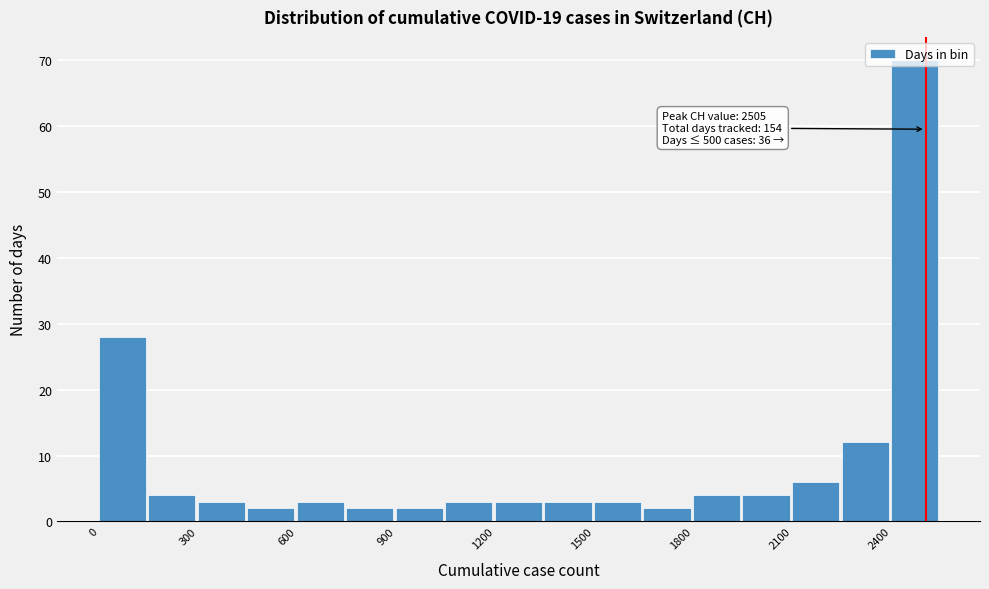

Read against the x-axis, roughly where is the centre of the tallest bar?

2450